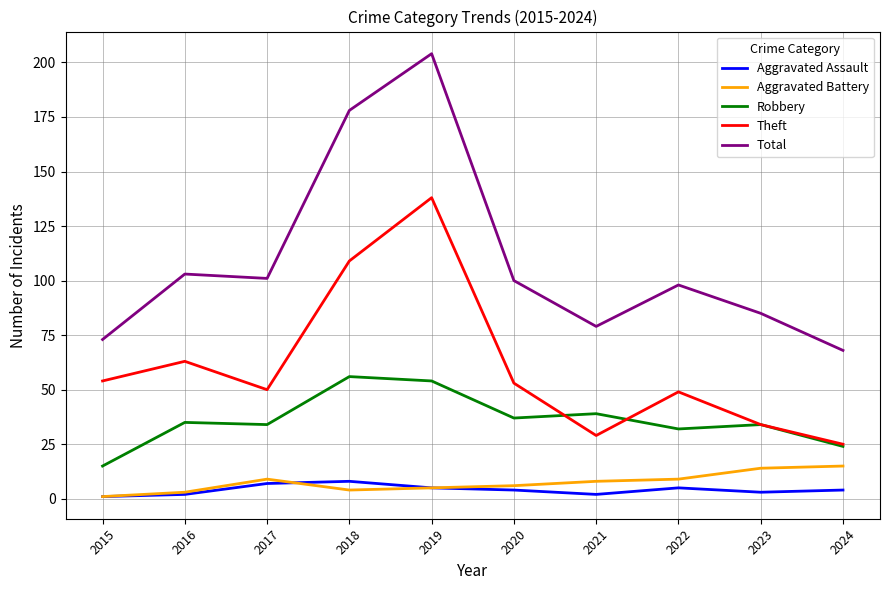

True or false: Aggravated Assault and Theft intersect in this chart.

False